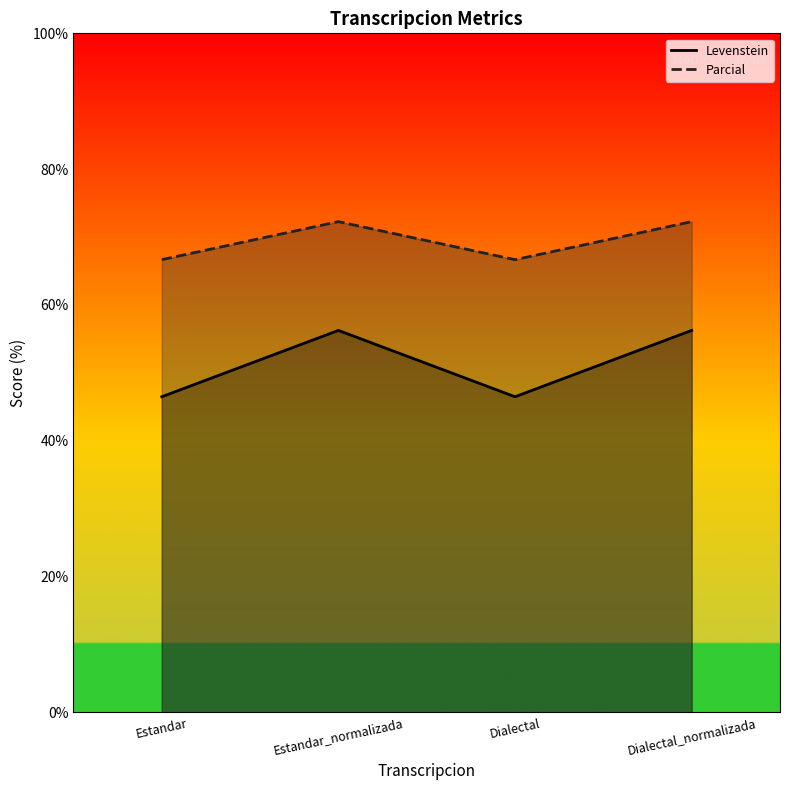

What is the lowest value of the Levenstein series?

66.7